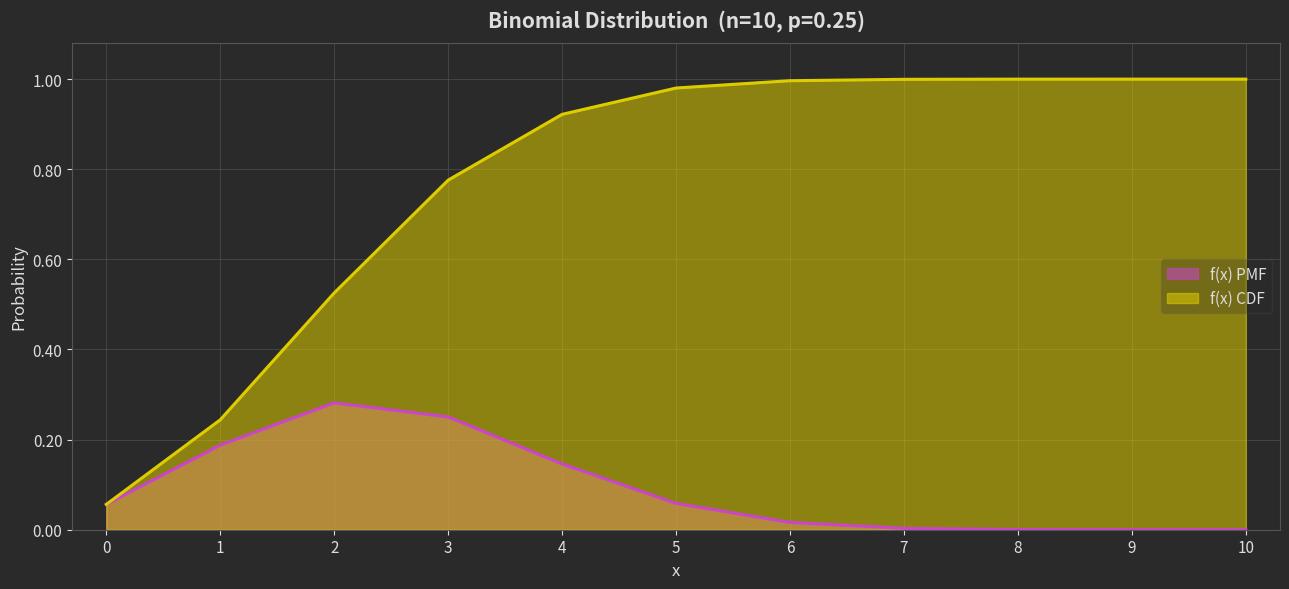

What is the lowest value of the f(x) CDF series?

0.1